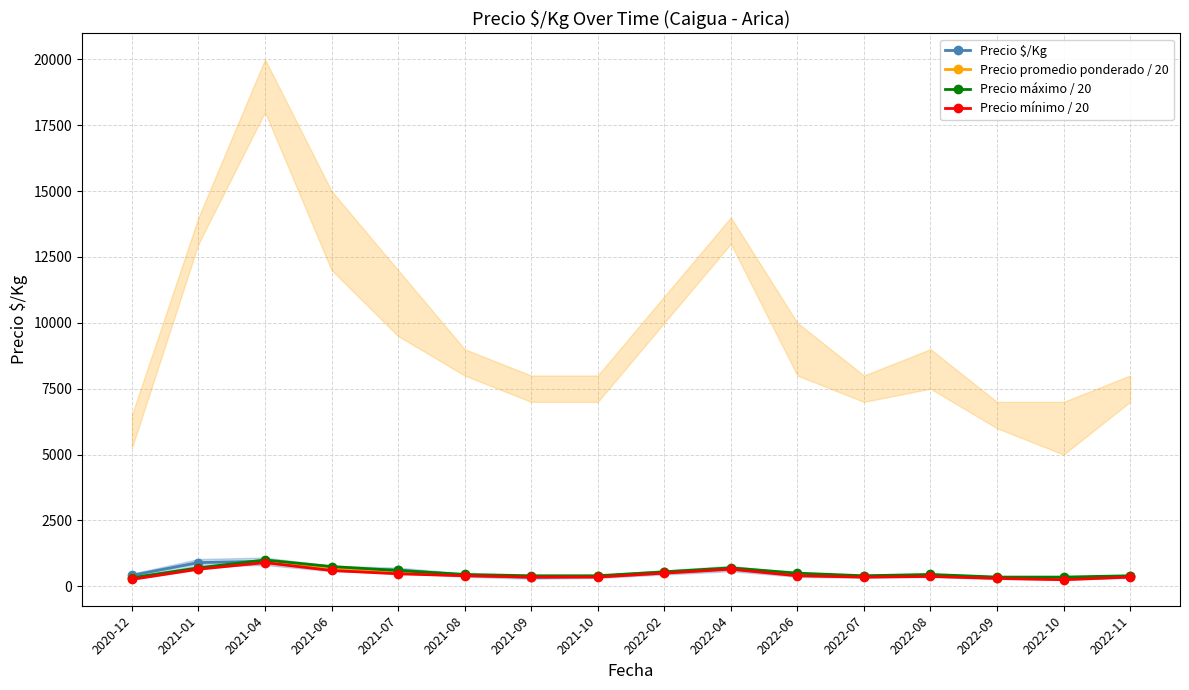

What is the average value of the Precio mínimo / 20 series?

447.7